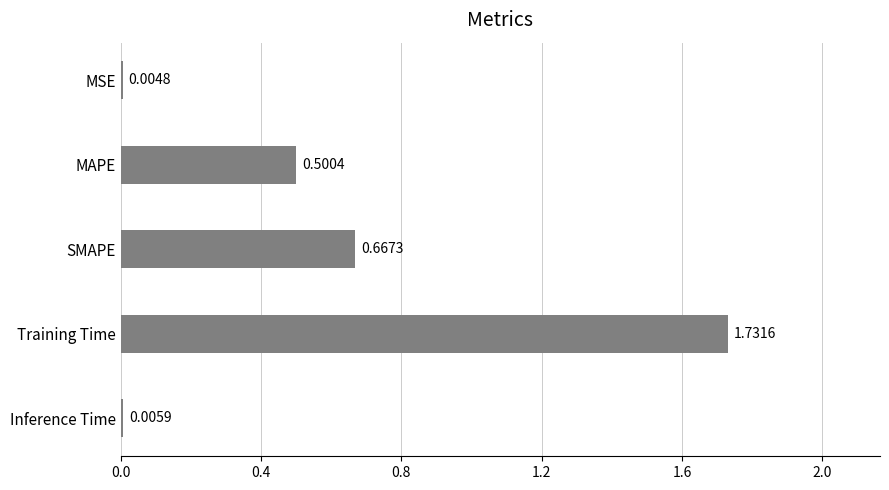

What is the change in value from MSE to MAPE?

+0.5